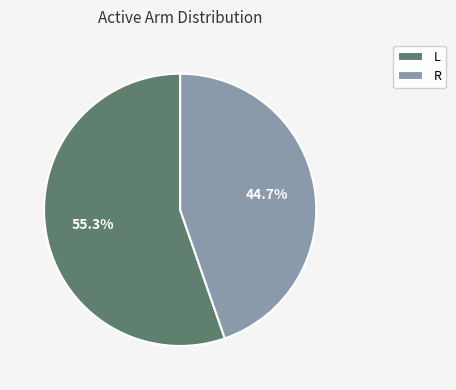

What percentage do L and R together represent?

100.0%